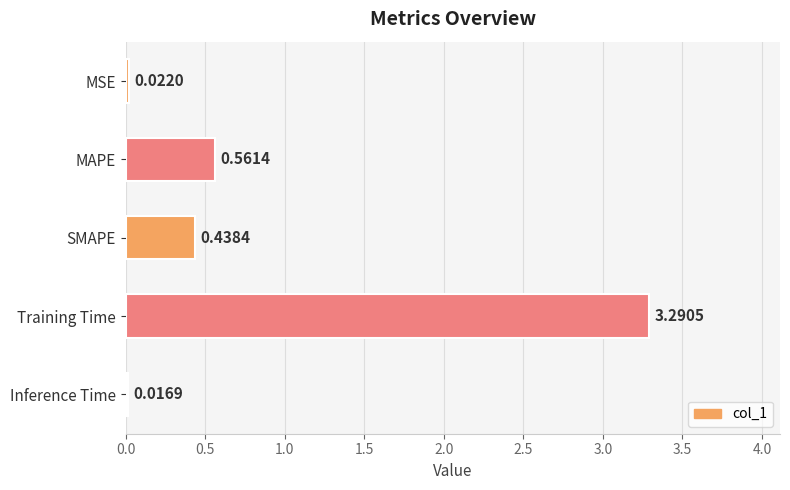

What is the label of the 1st bar from the bottom?

Inference Time